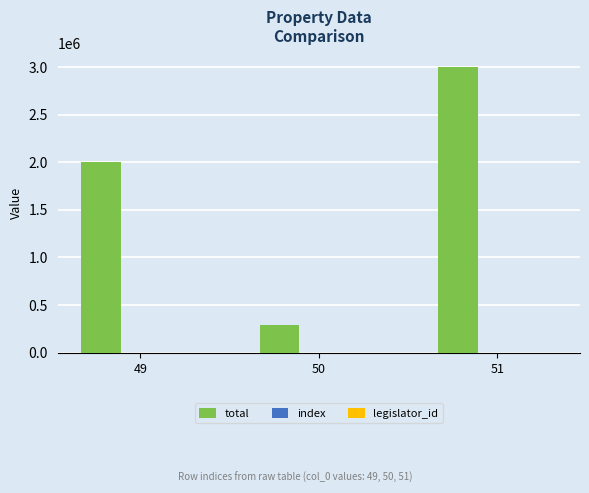

What is the sum of all total values?

5292000